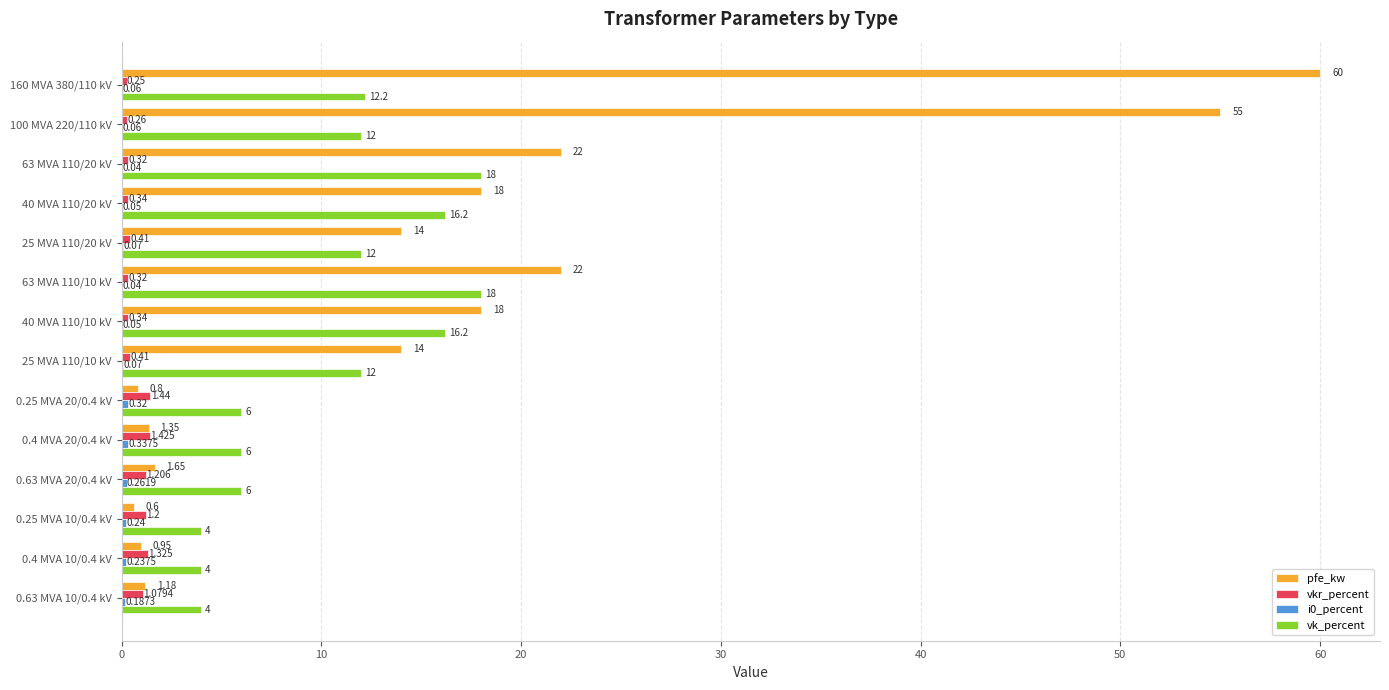

Which series has the largest total across all categories?

pfe_kw